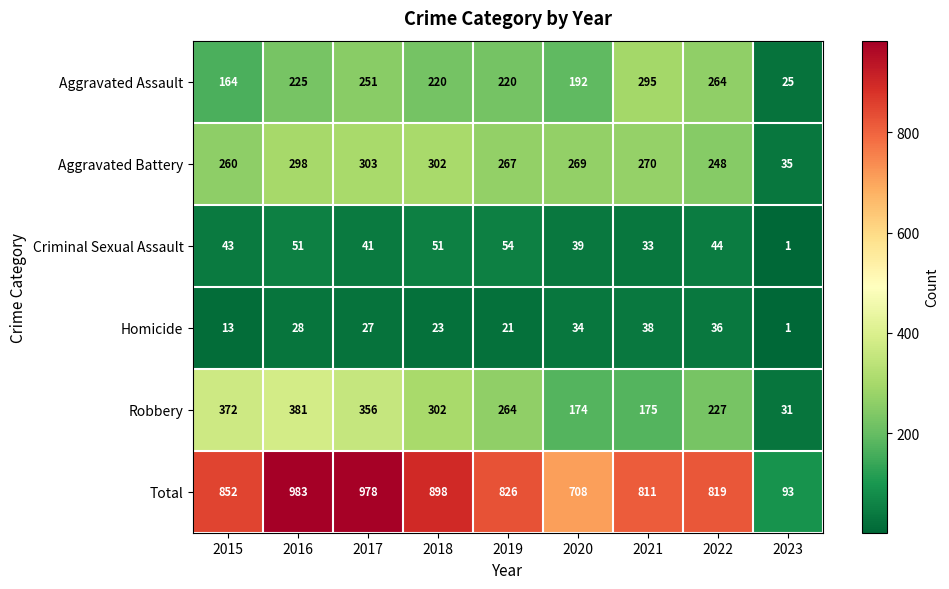

True or false: Total has a value of 708 at 2020.

True